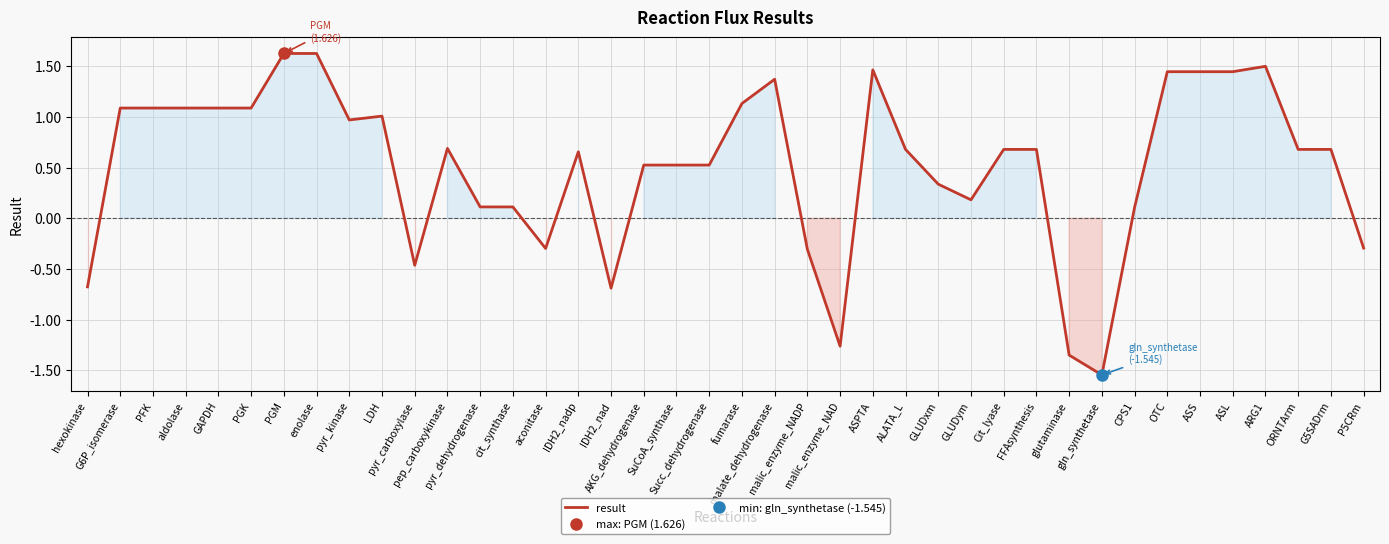

Where is the first local maximum?

G6P_isomerase